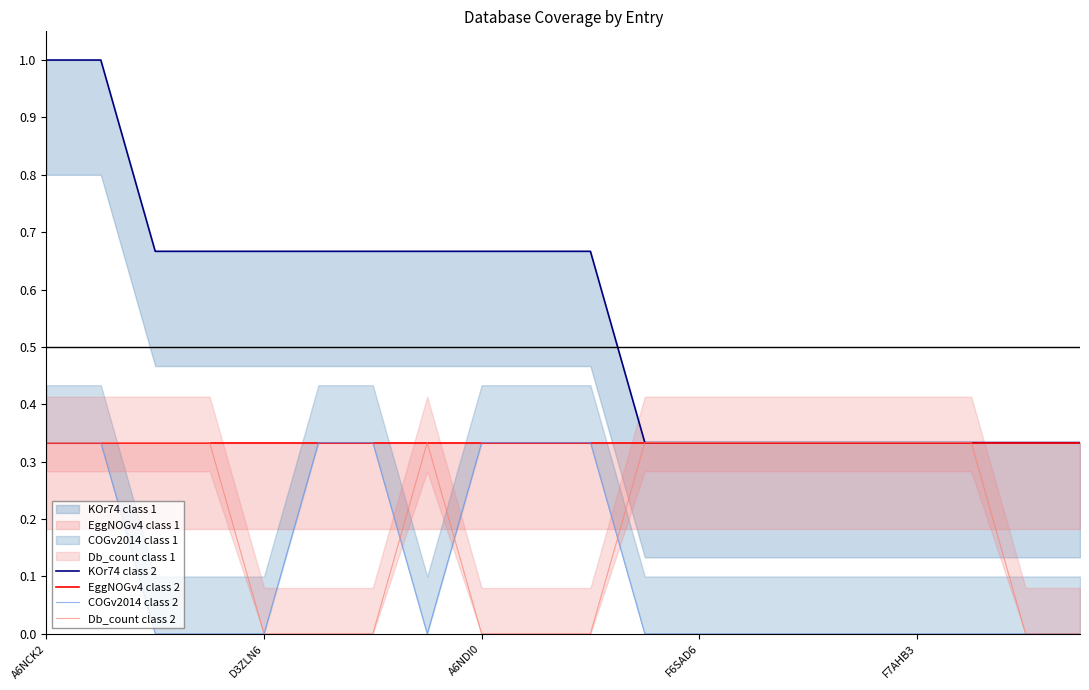

Where is the first local maximum for Db_count class 2?

7